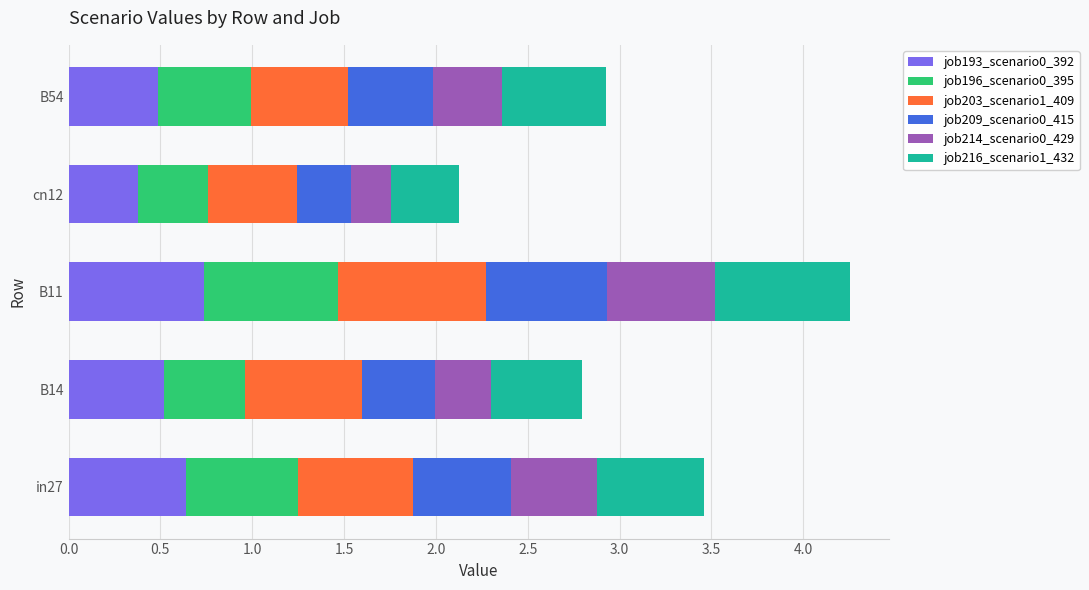

At which category is the sum across all series the highest?

B11